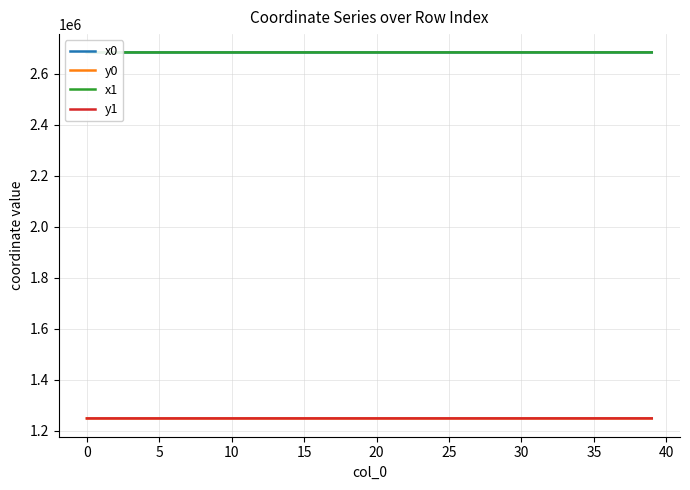

What is the sum of the y1 values at 20 and 37?

2498317.1